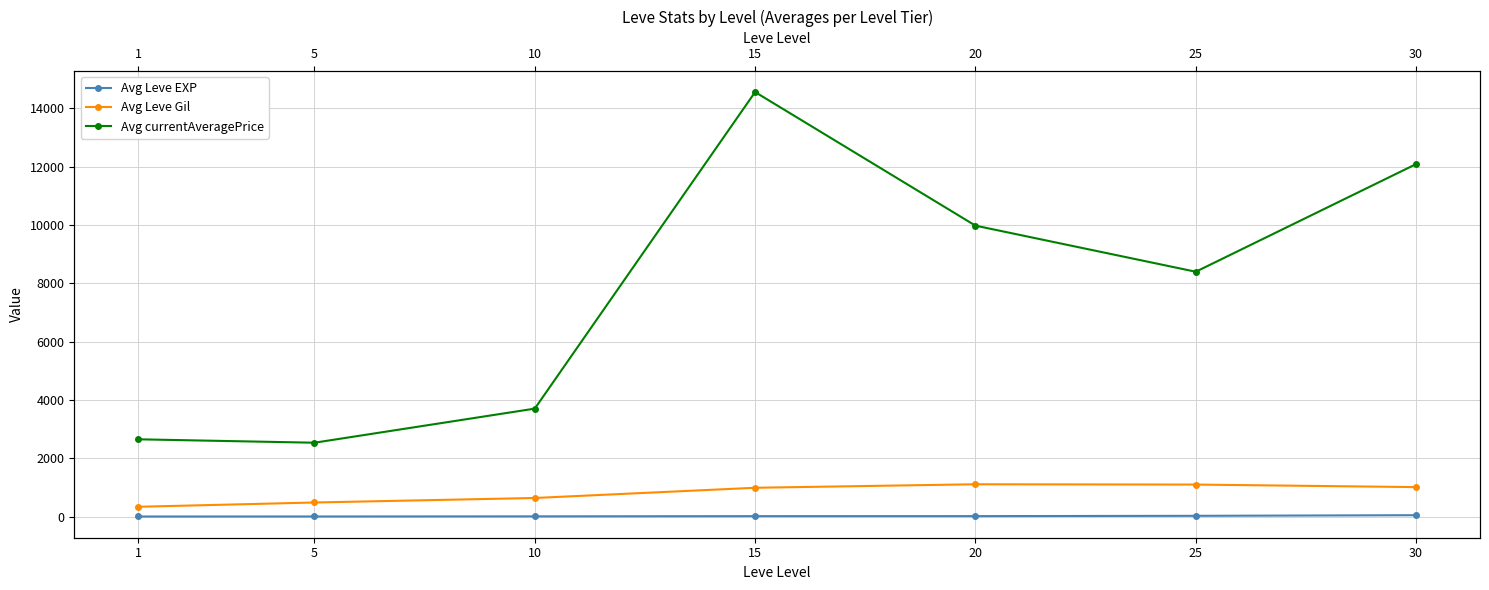

Reading left to right, list all the values displayed in this chart.

Avg Leve EXP: 2.8	3.7	7.7	15.0	16.0	26.0	47.2
Avg Leve Gil: 336.0	483.0	638.0	988.0	1108.0	1098.0	1011.0
Avg currentAveragePrice: 2650.0	2533.0	3702.0	14558.0	9977.0	8396.0	12088.0